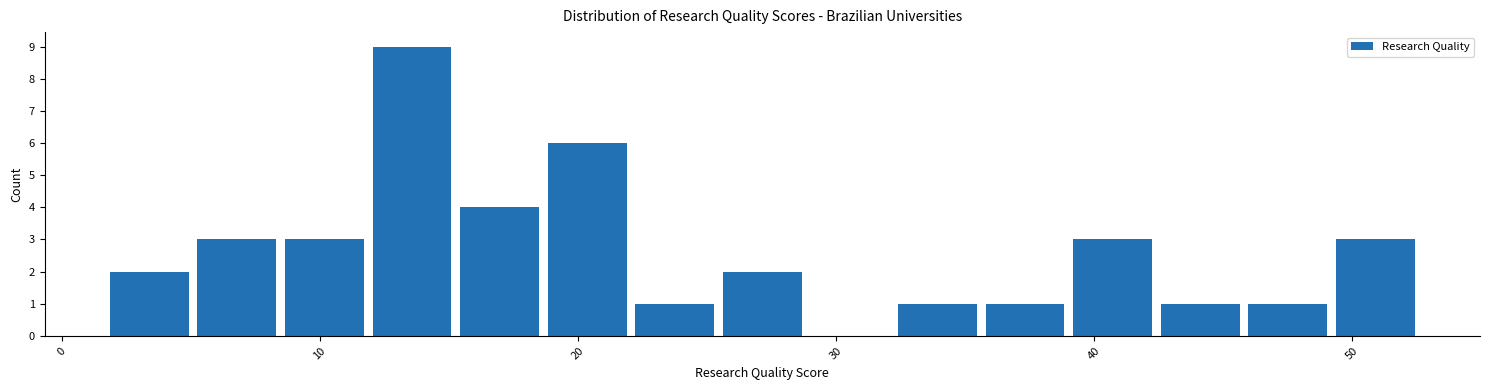

Read against the x-axis, roughly where is the centre of the tallest bar?

14